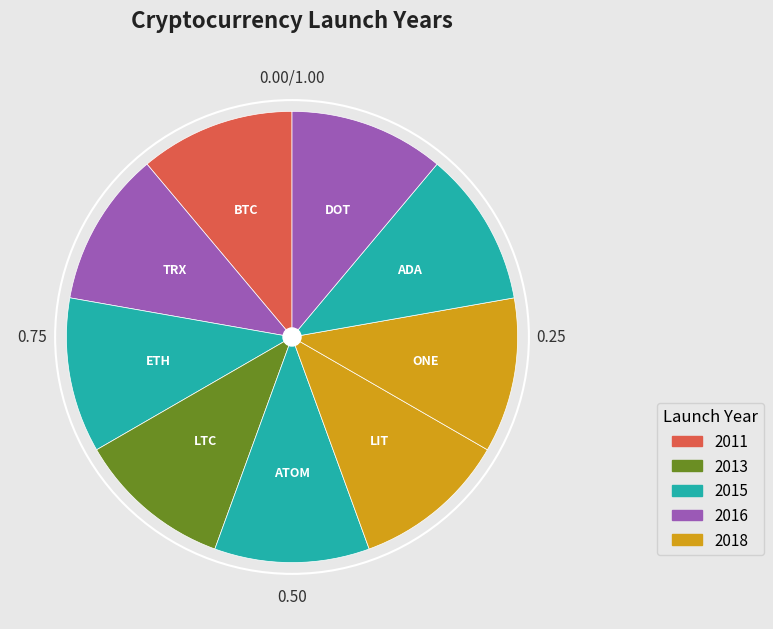

True or false: ETH accounts for 11% of the total.

True